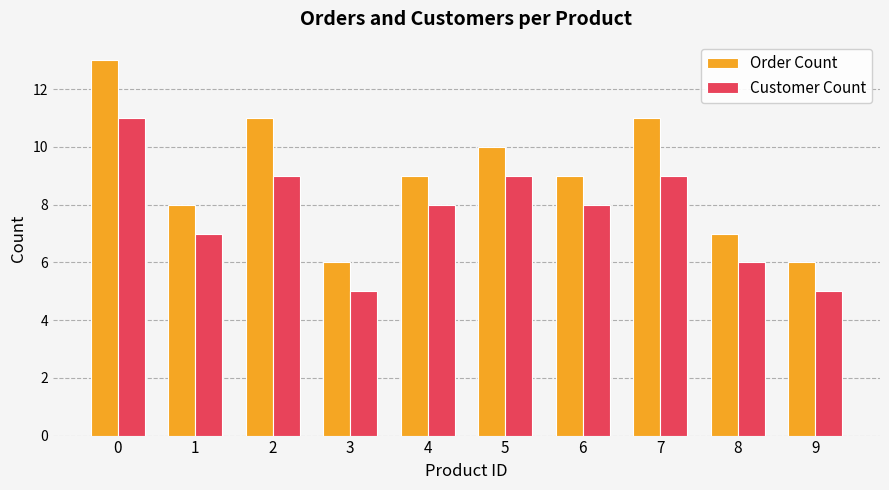

What is the difference between the maximum and minimum values in the Order Count series?

7